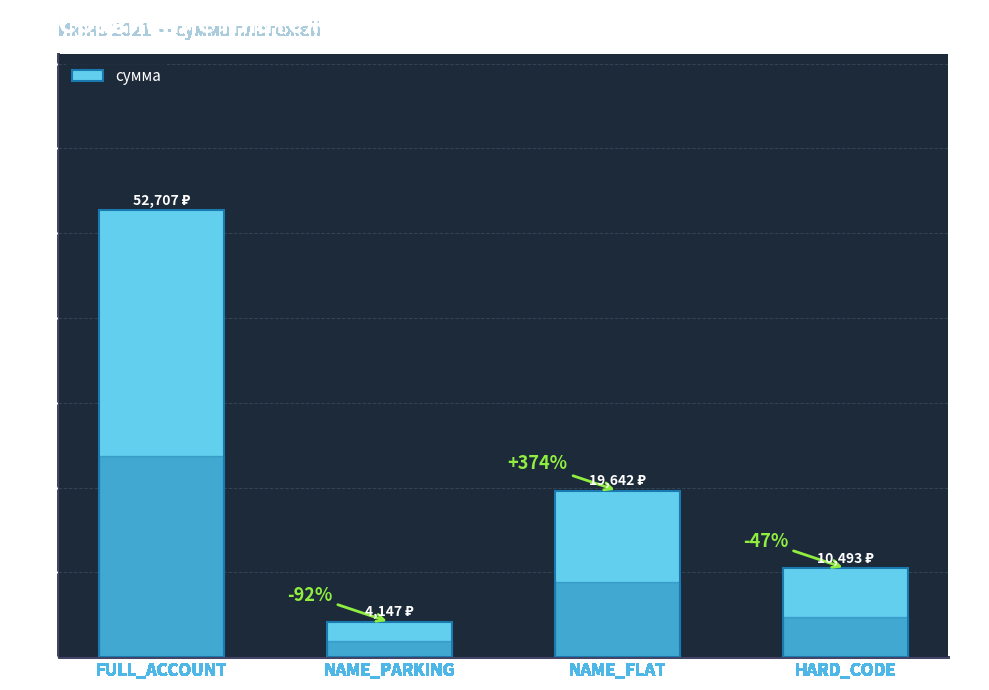

What is the label of the 1st bar from the right?

HARD_CODE